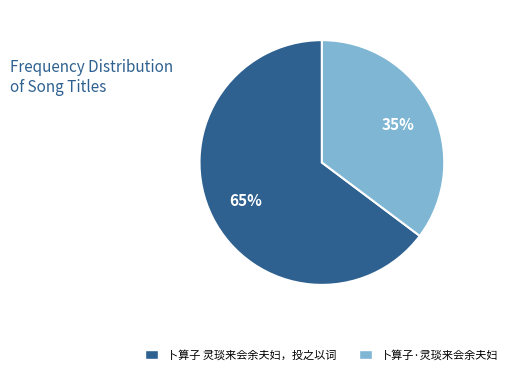

To the nearest percent, what is the combined percentage of 卜算子 灵琰来会余夫妇，投之以词 and 卜算子·灵琰来会余夫妇?

100%